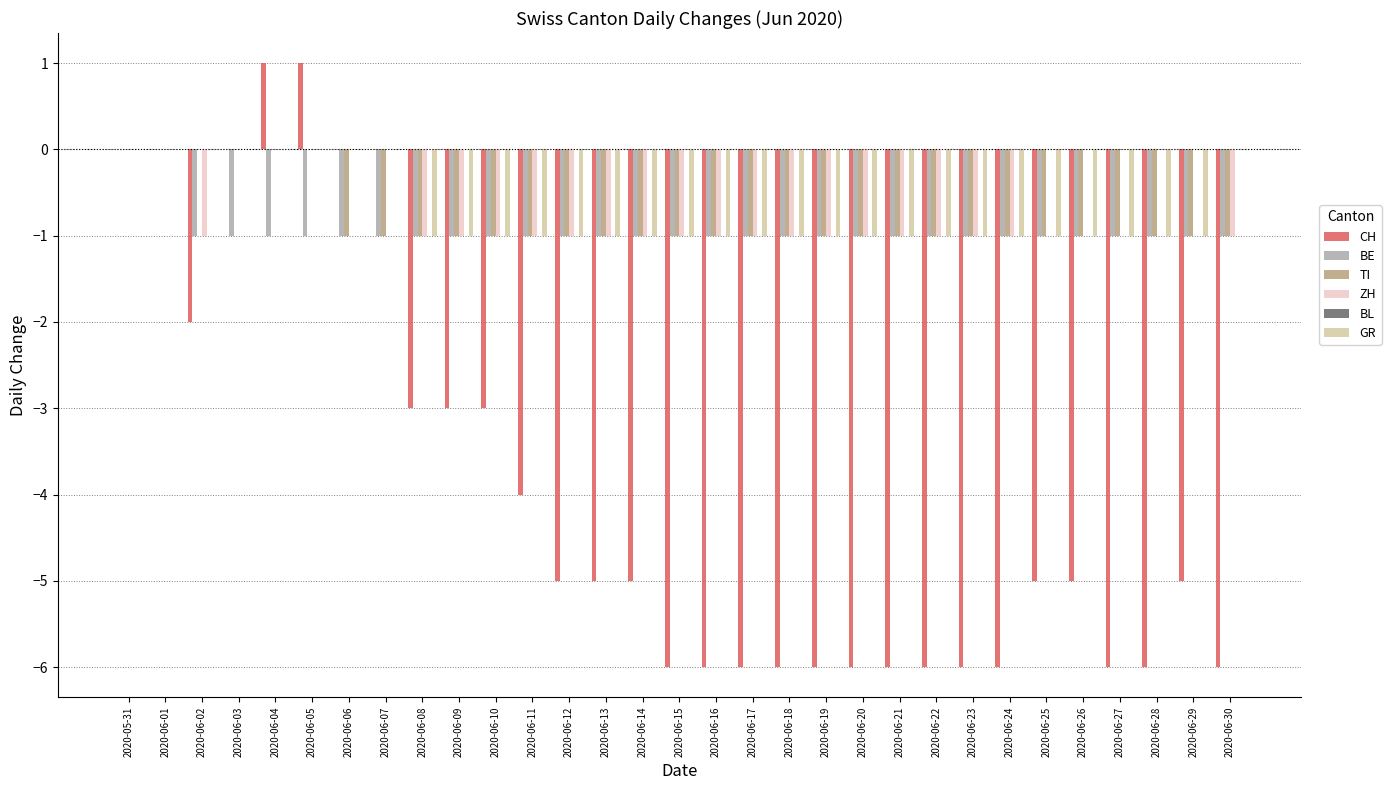

Which series changed the most between 2020-06-05 and 2020-06-14?

CH